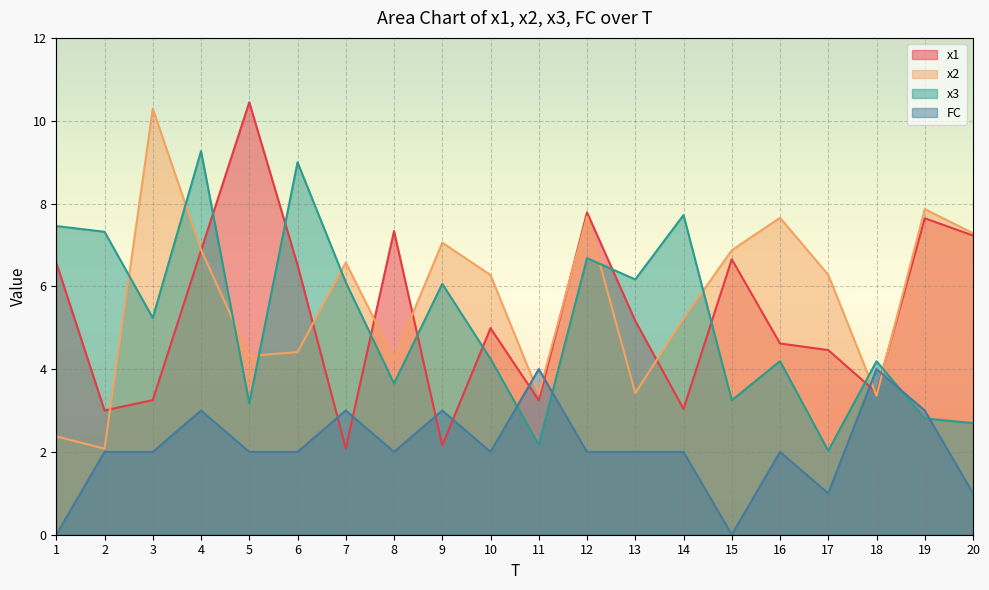

Reading left to right, what are all the values shown in this chart?

x1: 6.6	3.0	3.3	6.9	10.4	6.5	2.1	7.3	2.2	5.0	3.2	7.8	5.2	3.0	6.7	4.6	4.5	3.4	7.6	7.2
x2: 2.4	2.1	10.3	6.9	4.3	4.4	6.6	4.3	7.1	6.3	3.4	7.7	3.4	5.2	6.9	7.7	6.3	3.4	7.9	7.3
x3: 7.5	7.3	5.2	9.3	3.2	9.0	6.1	3.7	6.1	4.2	2.2	6.7	6.2	7.7	3.2	4.2	2.0	4.2	2.8	2.7
FC: 0.0	2.0	2.0	3.0	2.0	2.0	3.0	2.0	3.0	2.0	4.0	2.0	2.0	2.0	0.0	2.0	1.0	4.0	3.0	1.0